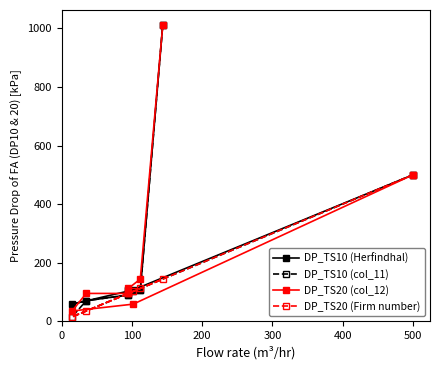

True or false: DP_TS10 (col_11) has more than 1 interior local peaks.

False